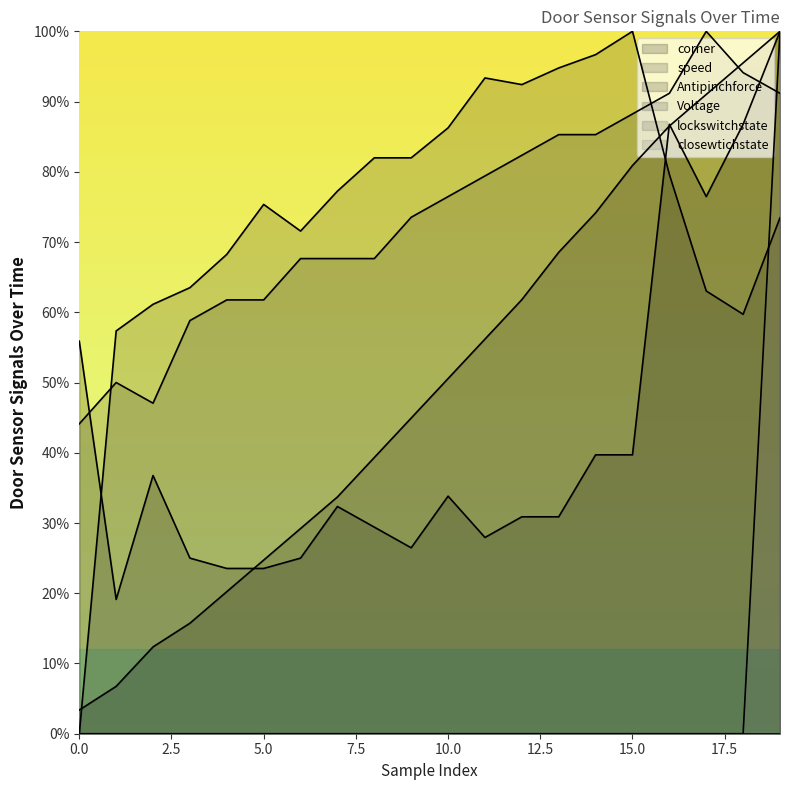

Where do closewtichstate and Voltage first cross each other?

18 and 19